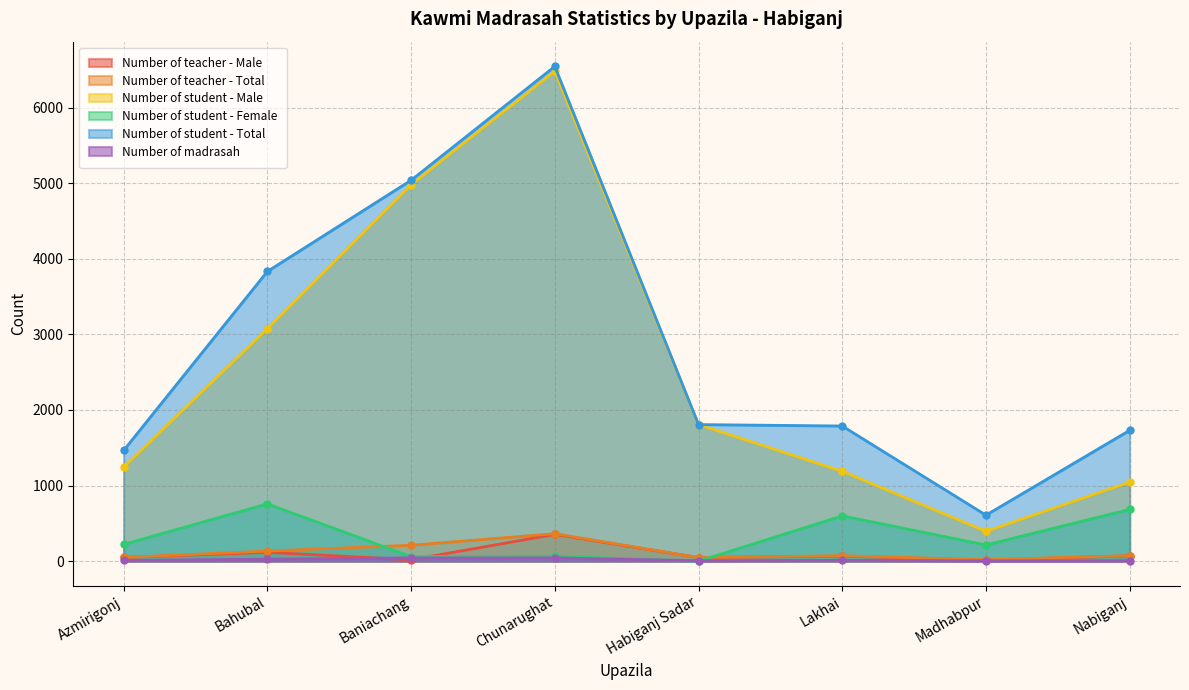

Between Chunarughat and Habiganj Sadar, which series saw the biggest shift?

Number of student - Total